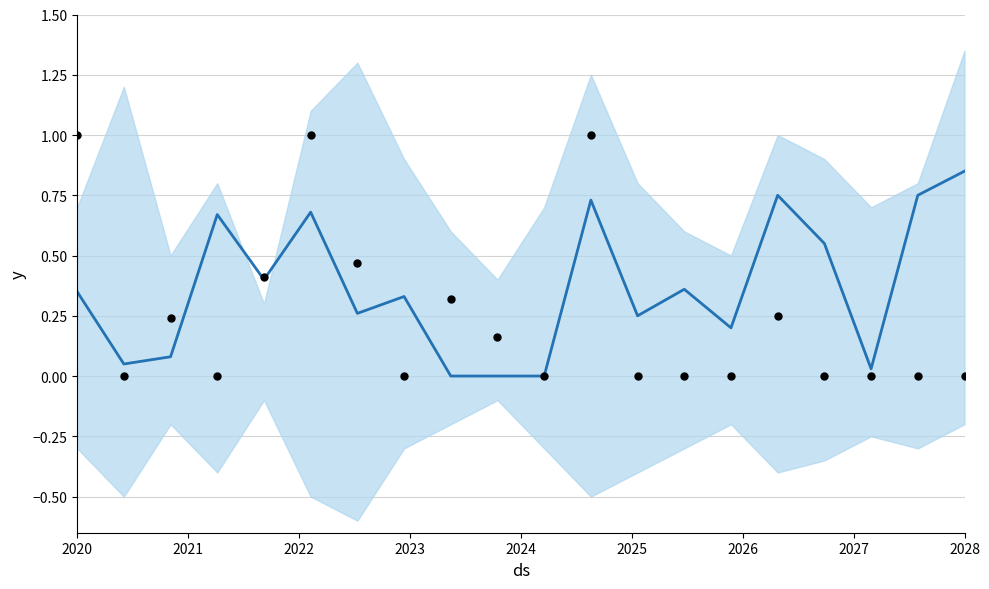

Is the value of Trend (Base Min) at 15 greater than the value of Min observations at 11?

No